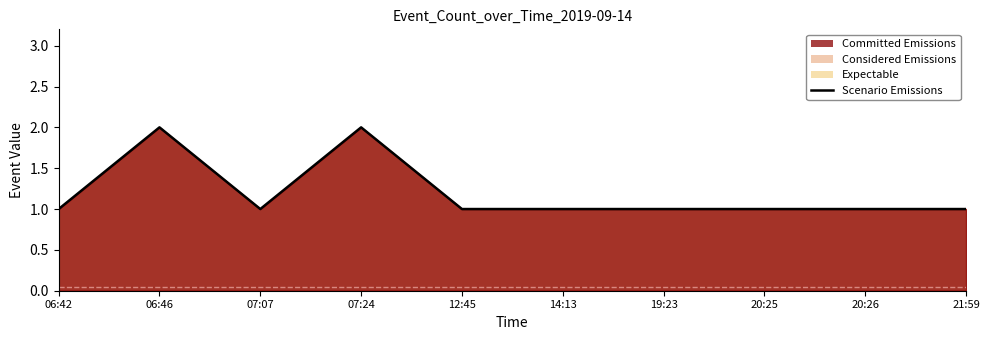

At which category does the chart reach its minimum across all series?

06:42